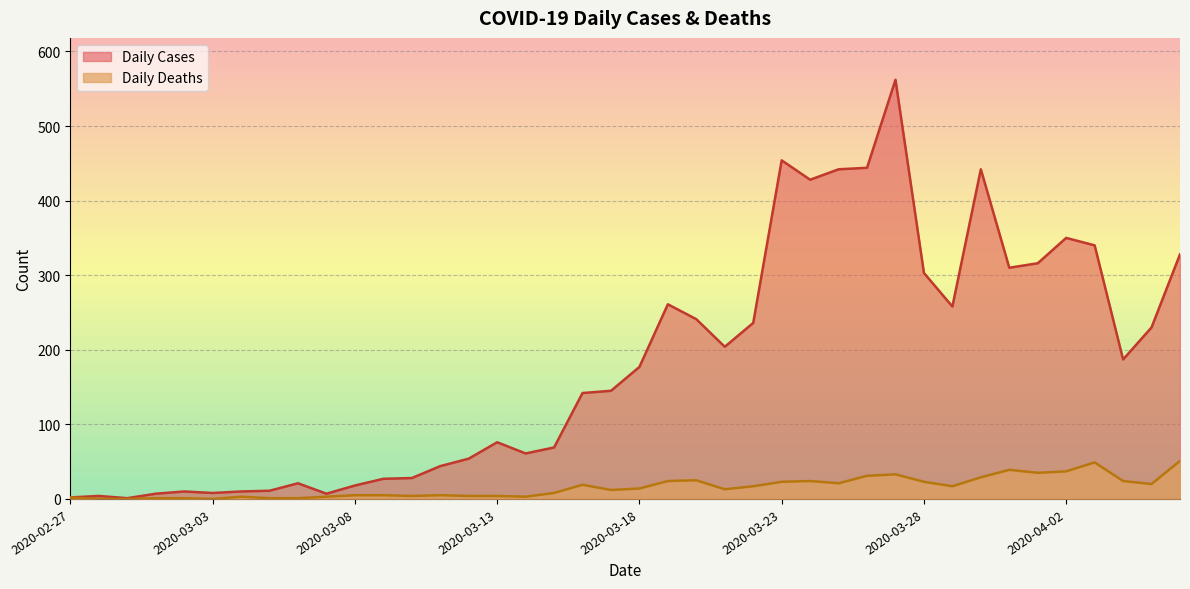

How many lines are shown in the chart?

2